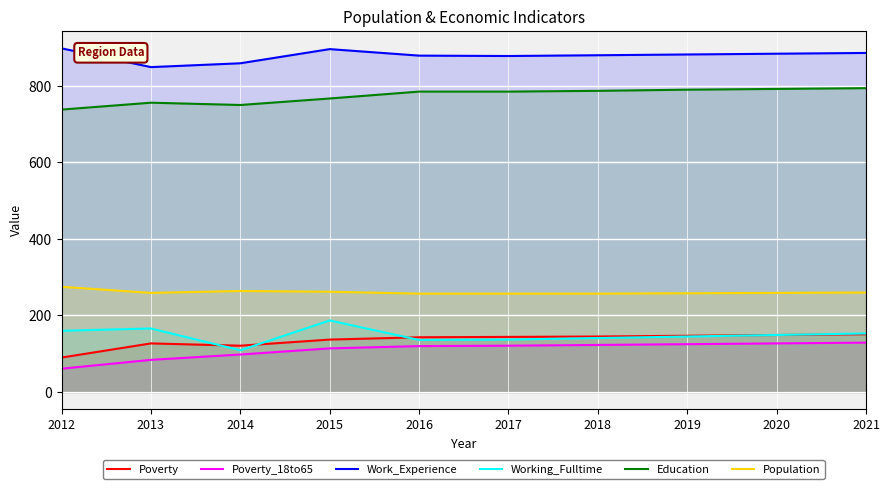

Rank the series at 2015 from highest to lowest value.

Work_Experience, Education, Population, Working_Fulltime, Poverty, Poverty_18to65